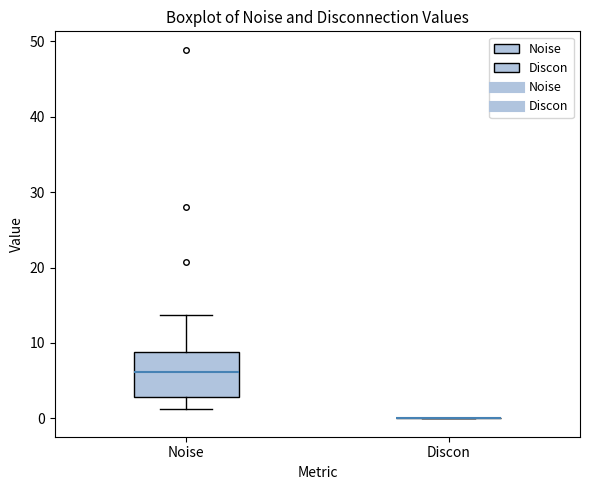

Reading left to right, transcribe this box plot: for each box, give where its median line is, the range the box spans, and where its two whiskers end, as read against the y-axis. The values are not printed on the chart, so give them approximately, as read against the axis.

Noise: median 6, box 3 to 9, whiskers 1 to 14
Discon: box collapsed to a line at 0, whiskers 0 to 0